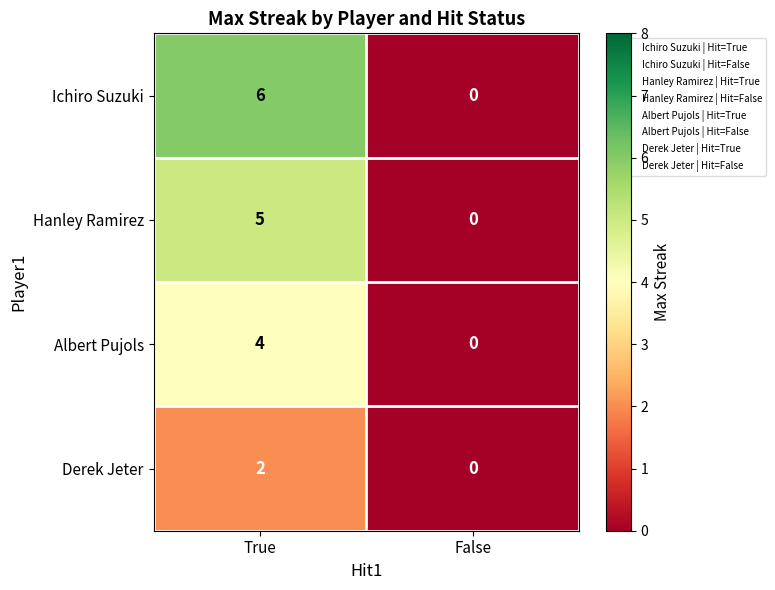

Reading right to left, list all the values displayed in this chart.

Ichiro Suzuki: False=0	True=6
Hanley Ramirez: False=0	True=5
Albert Pujols: False=0	True=4
Derek Jeter: False=0	True=2